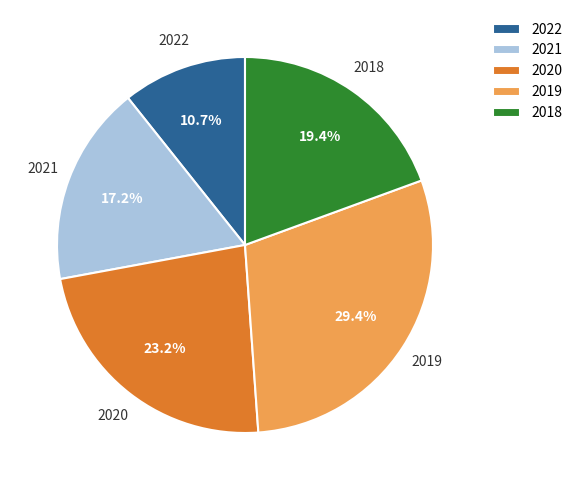

The 2018 slice represents 19% of the pie. True or false?

True